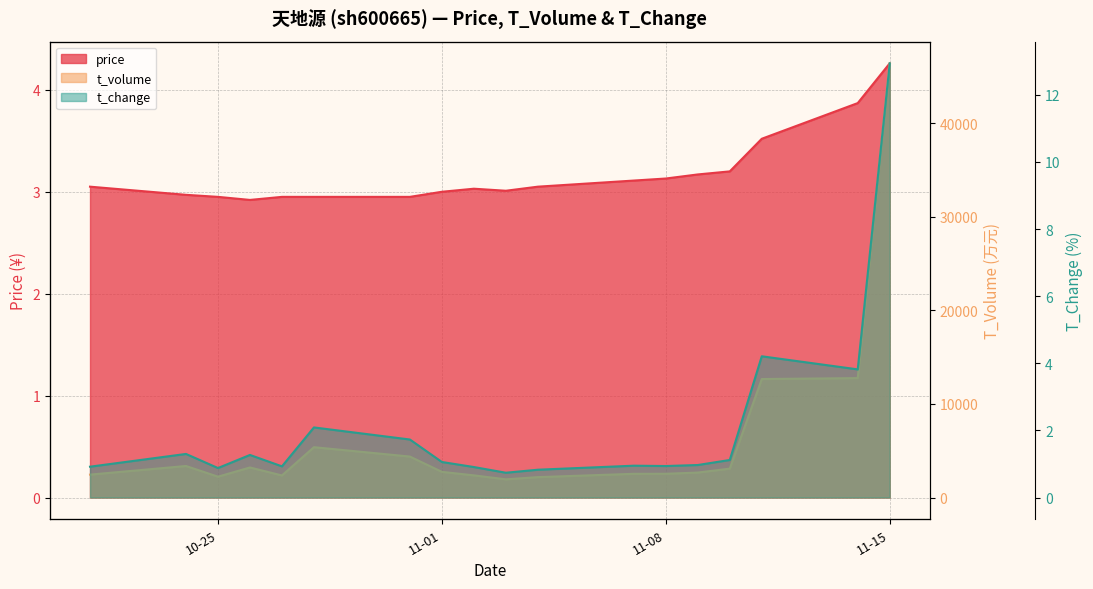

At which label does t_change first exceed 1?

2022-10-24